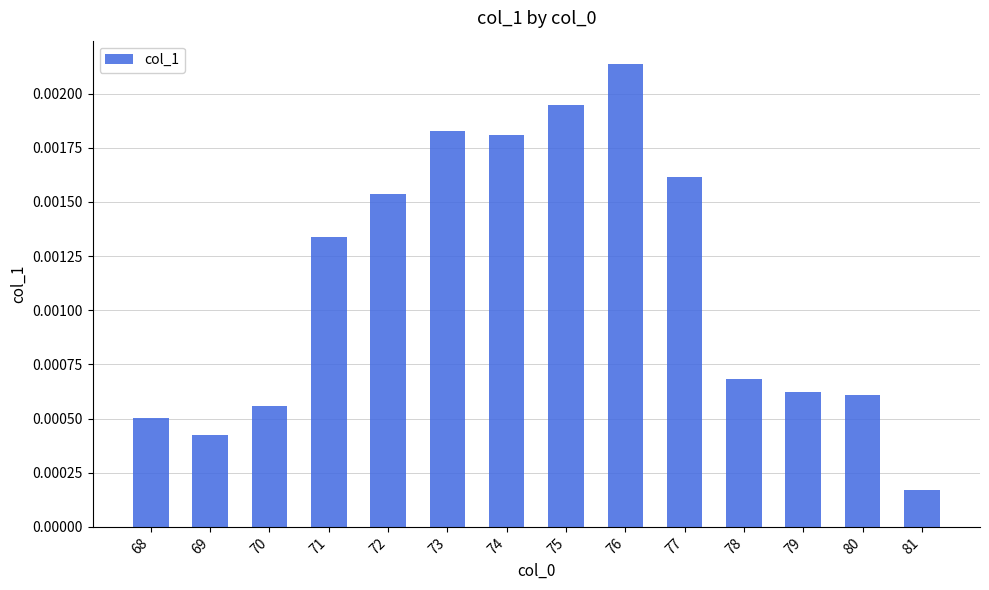

At which label is the value closest to 0?

81